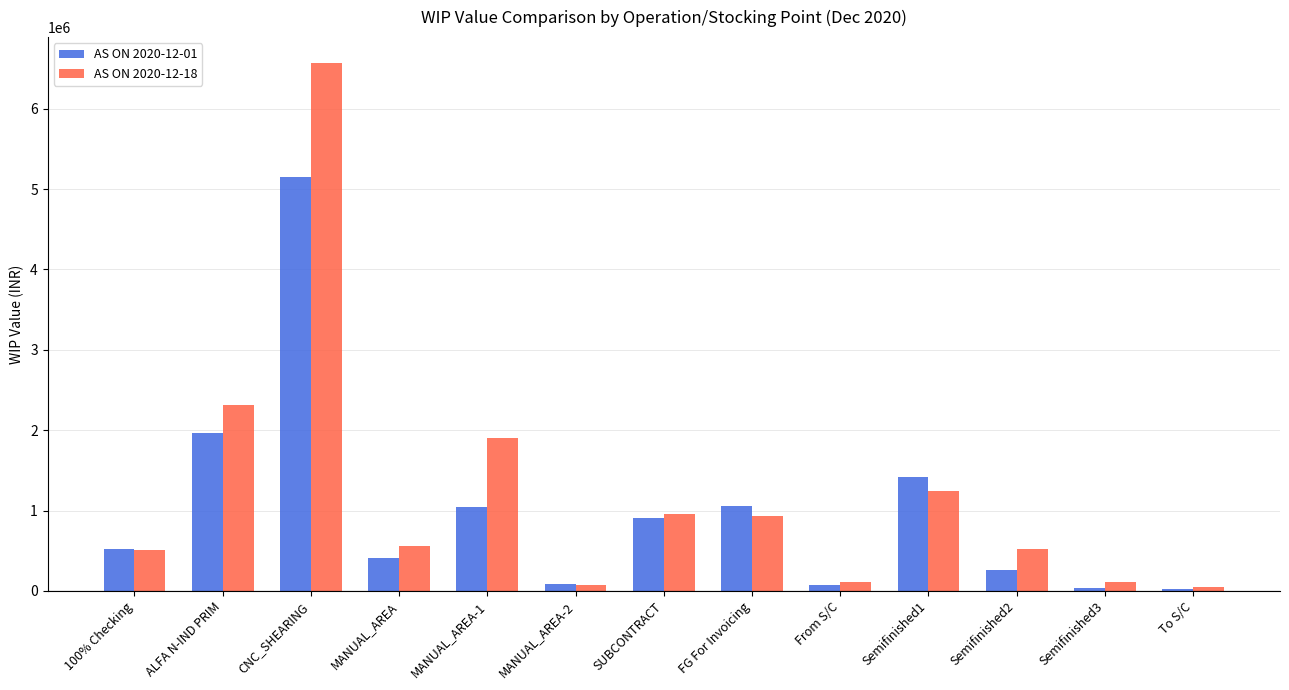

How many groups of bars are there?

13